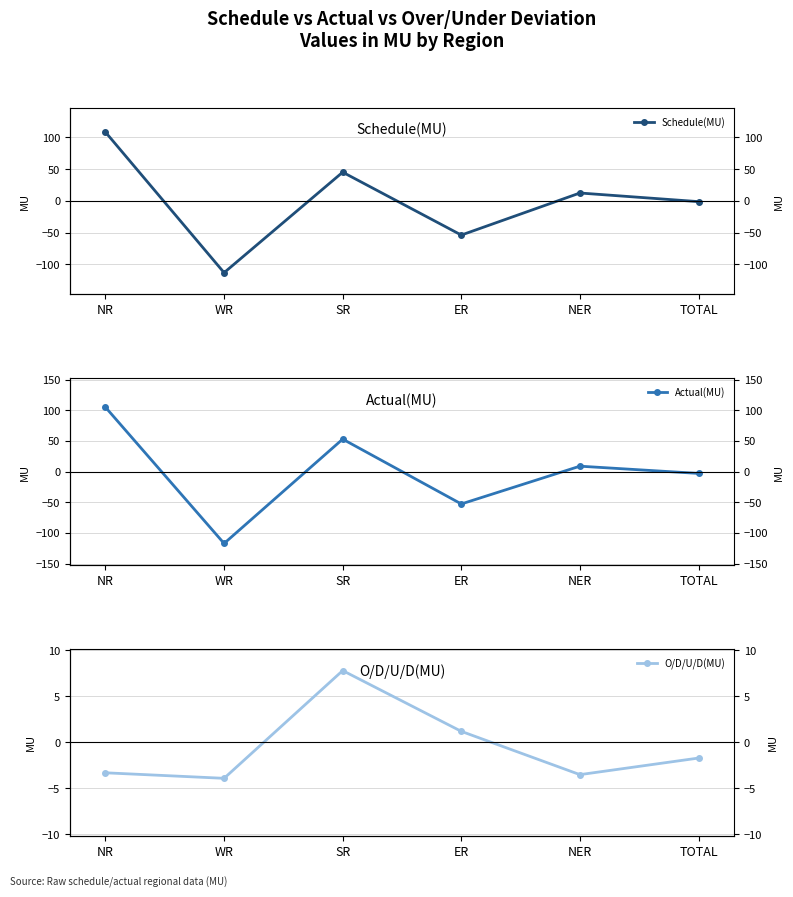

The O/D/U/D(MU) series shows -3.5 at NER. True or false?

True